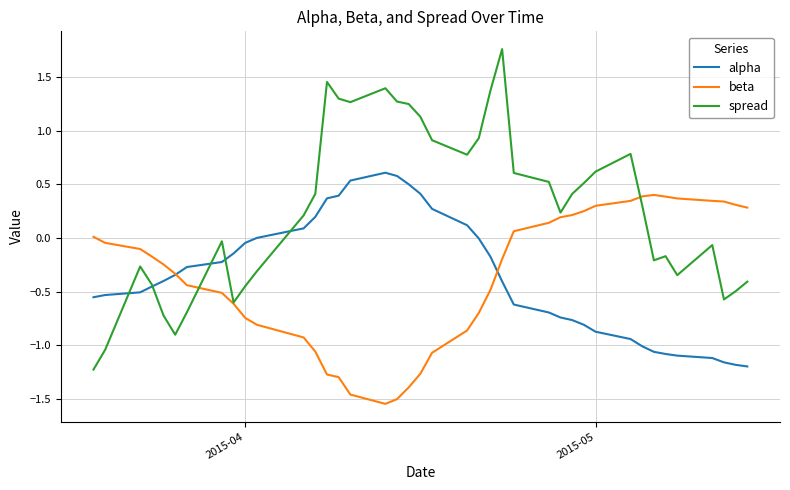

How many lines are shown in the chart?

3